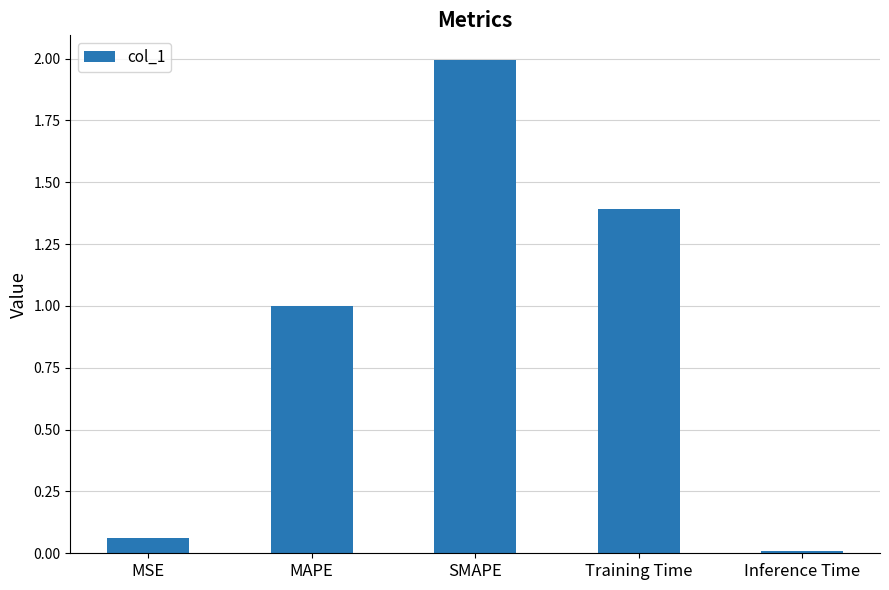

The chart shows a value of 1.4 at SMAPE. True or false?

False